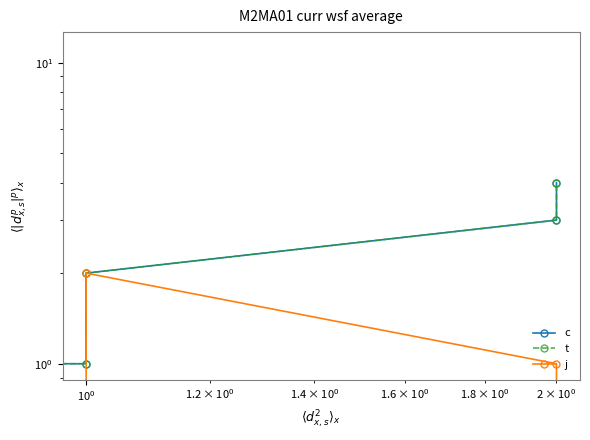

How many interior local valleys does the c series have?

1